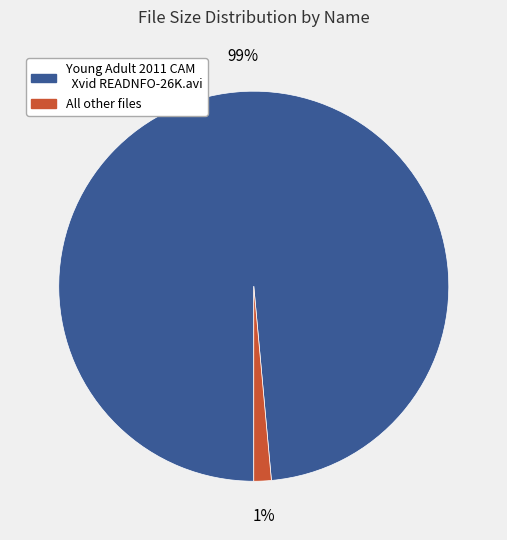

To the nearest percent, what is the average slice percentage?

50%